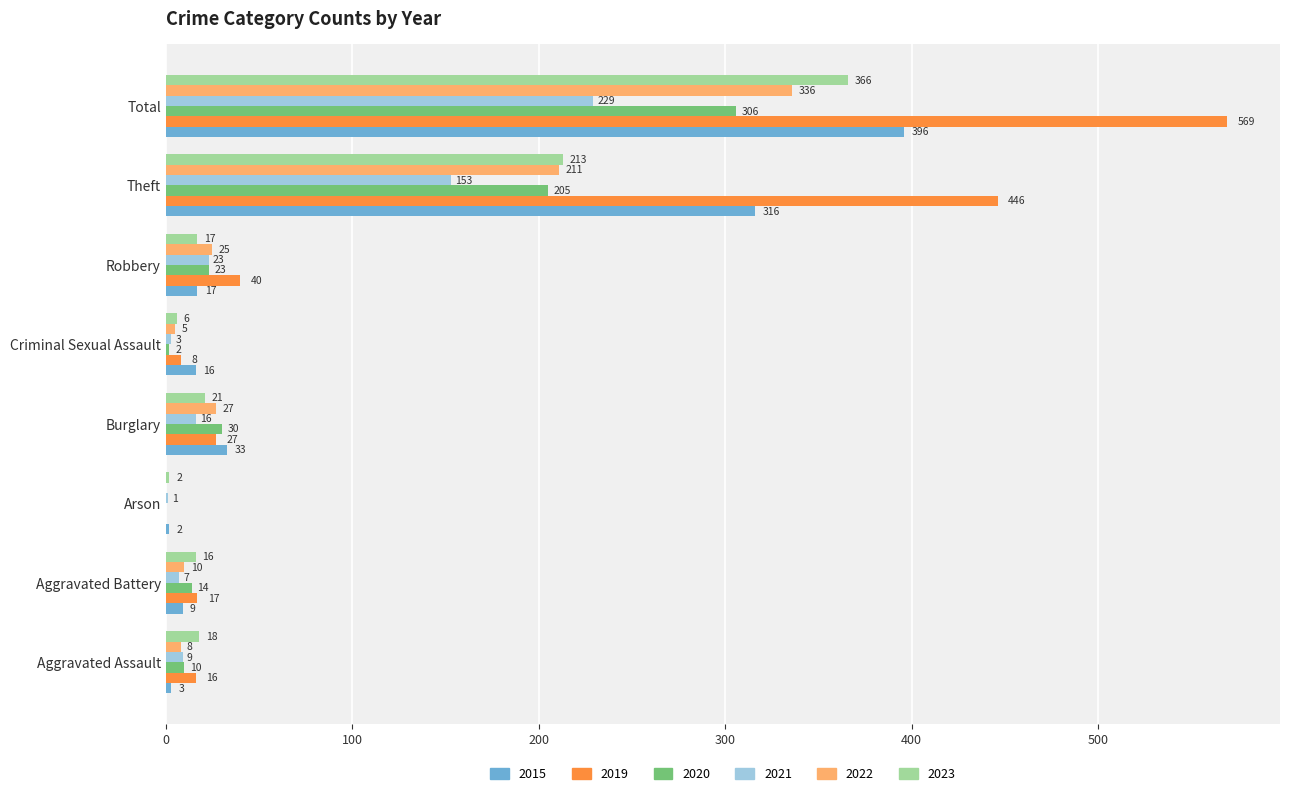

Between Arson and Burglary, which series saw the biggest shift?

2015